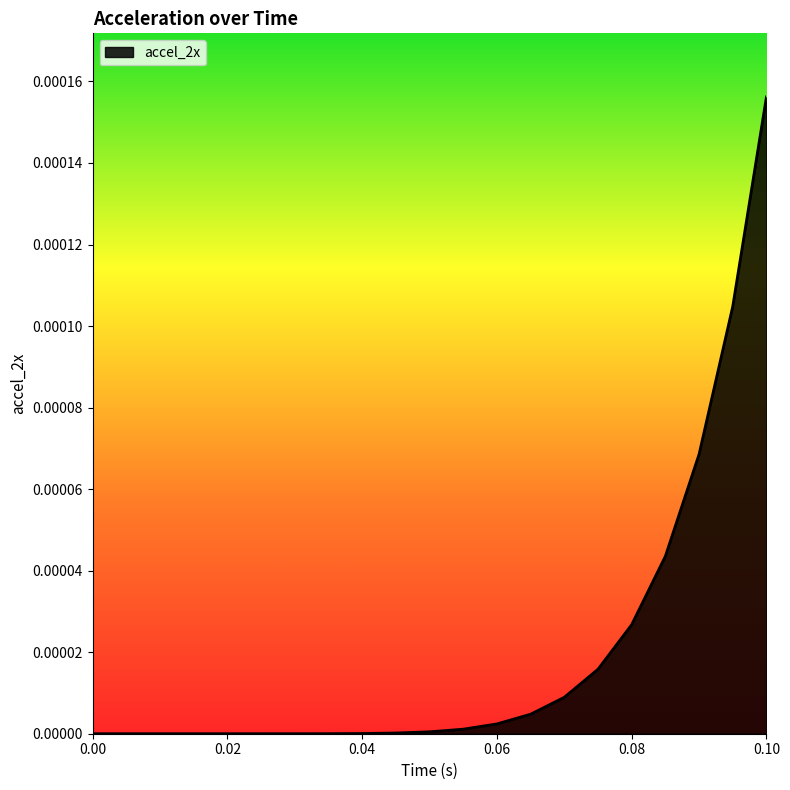

Does the chart have visible grid lines?

No